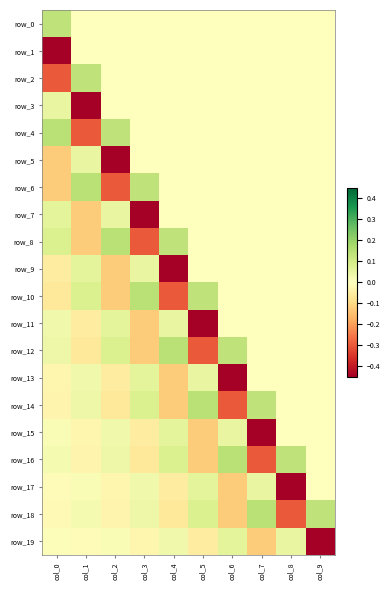

Rank the categories by row_8 value from highest to lowest.

col_2, col_4, col_0, col_5, col_6, col_7, col_8, col_9, col_1, col_3